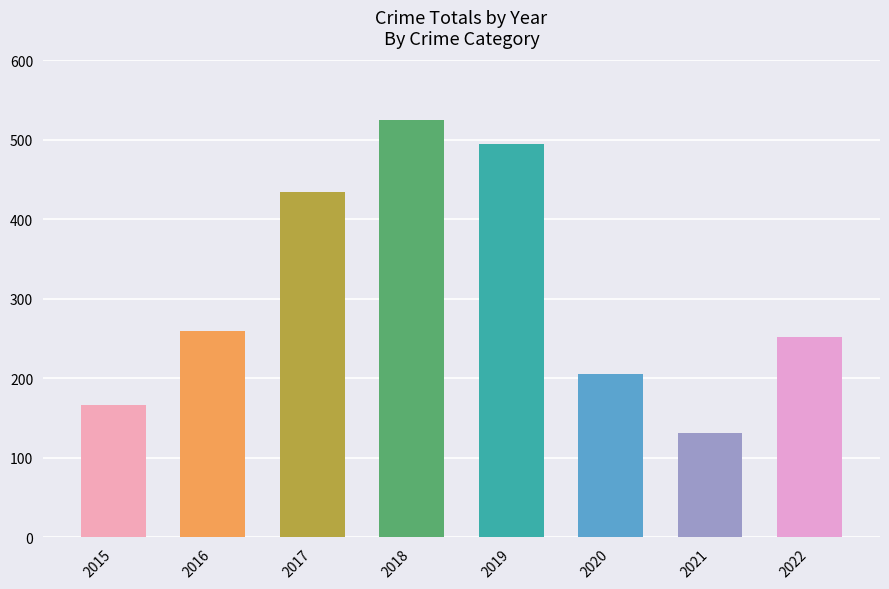

Reading left to right, what are all the values shown in this chart?

2015=166	2016=260	2017=435	2018=525	2019=495	2020=206	2021=131	2022=252